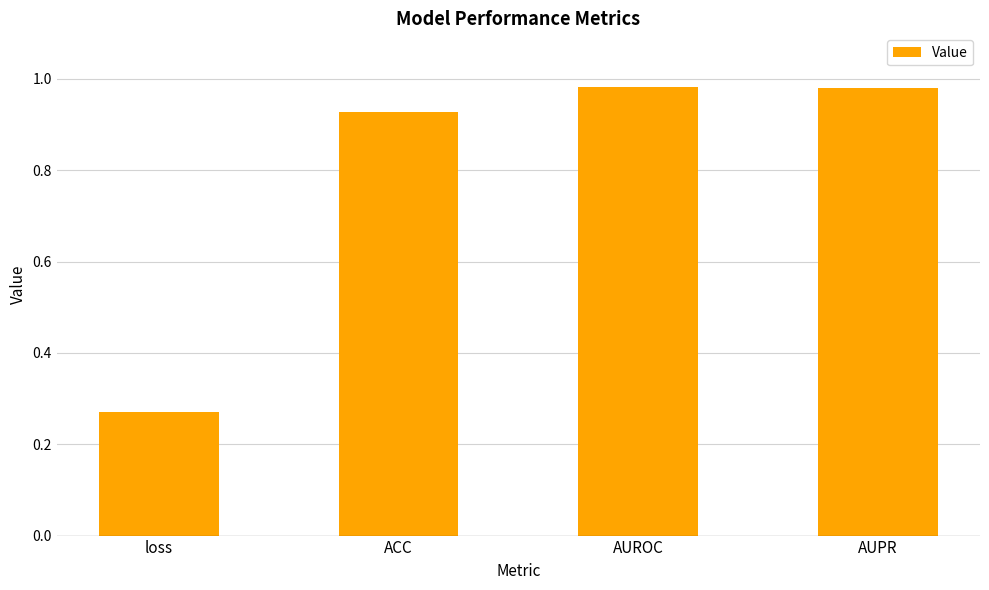

At which label is the value closest to 0?

loss